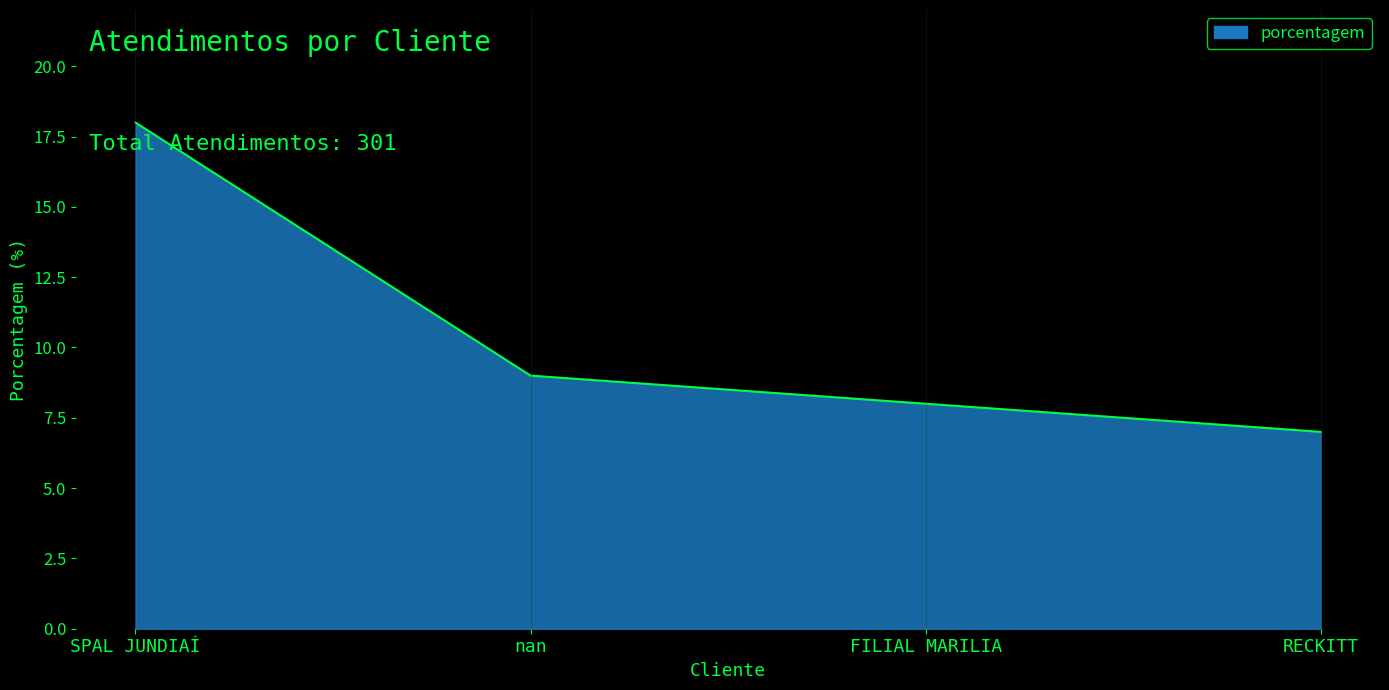

Does the chart have visible grid lines?

No